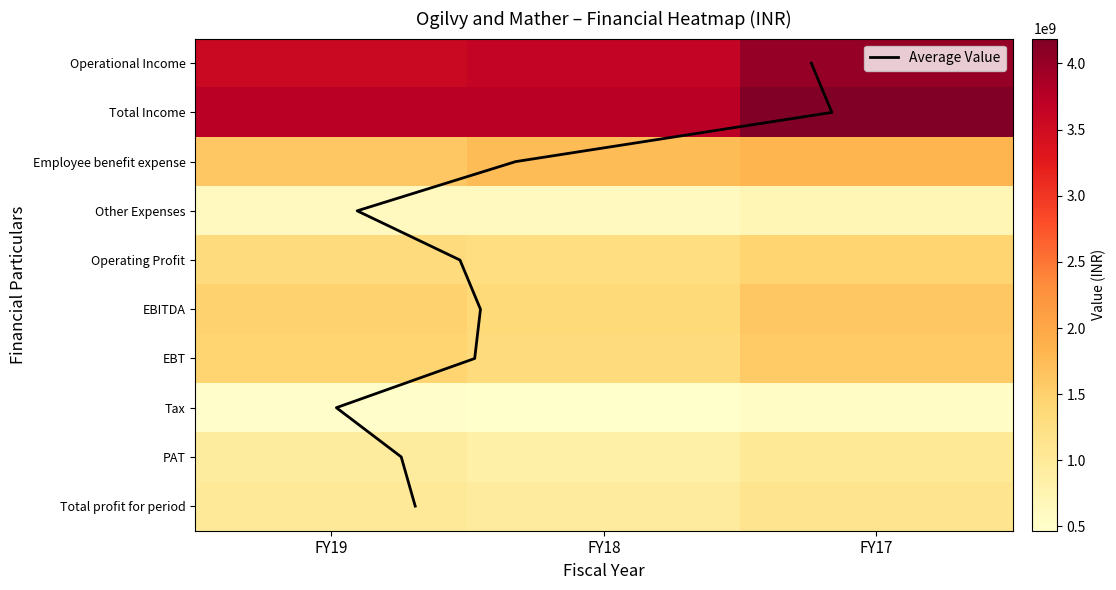

Rank the categories by EBT value from lowest to highest.

FY18, FY19, FY17